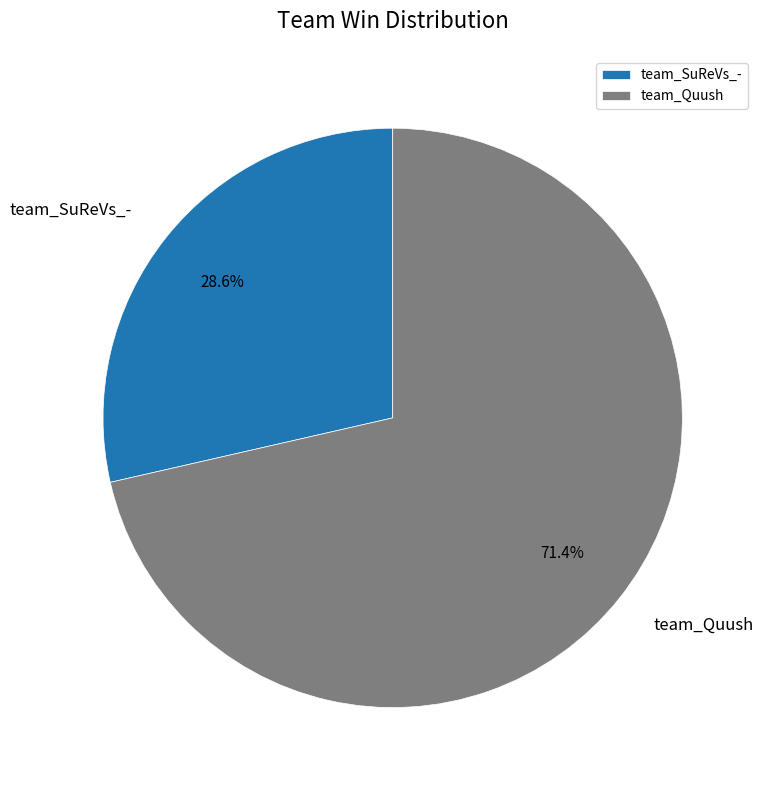

Does team_Quush account for over 50% of the chart?

Yes